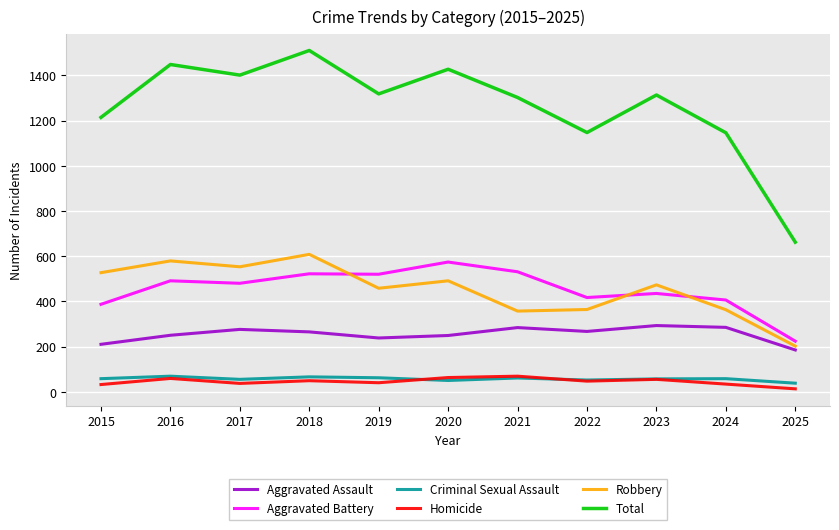

True or false: Criminal Sexual Assault and Total cross at least once.

False